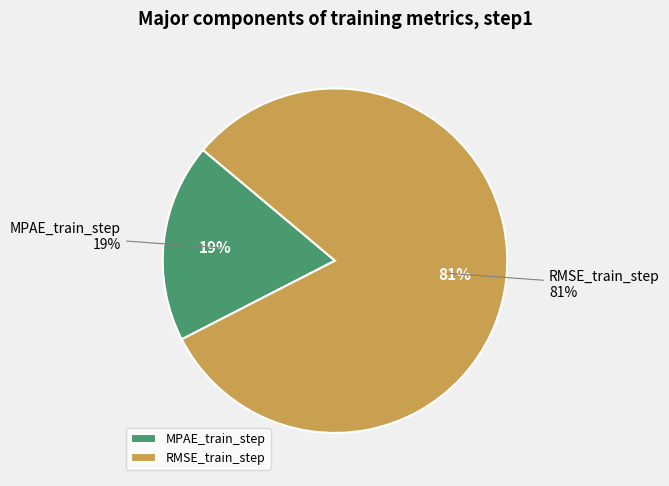

Which slice is the smallest?

MPAE_train_step